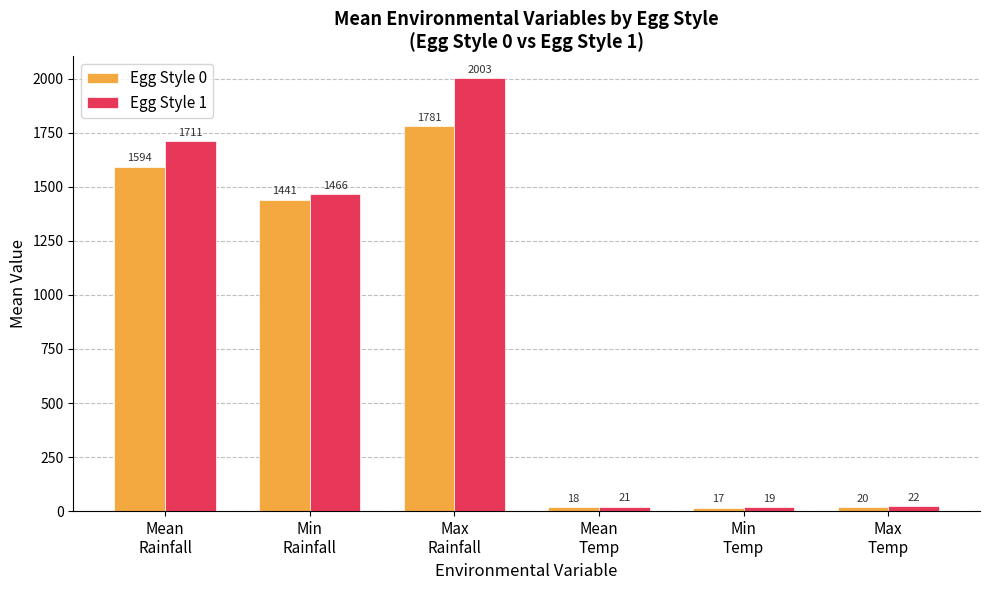

Which series has the widest spread of values?

Egg Style 1